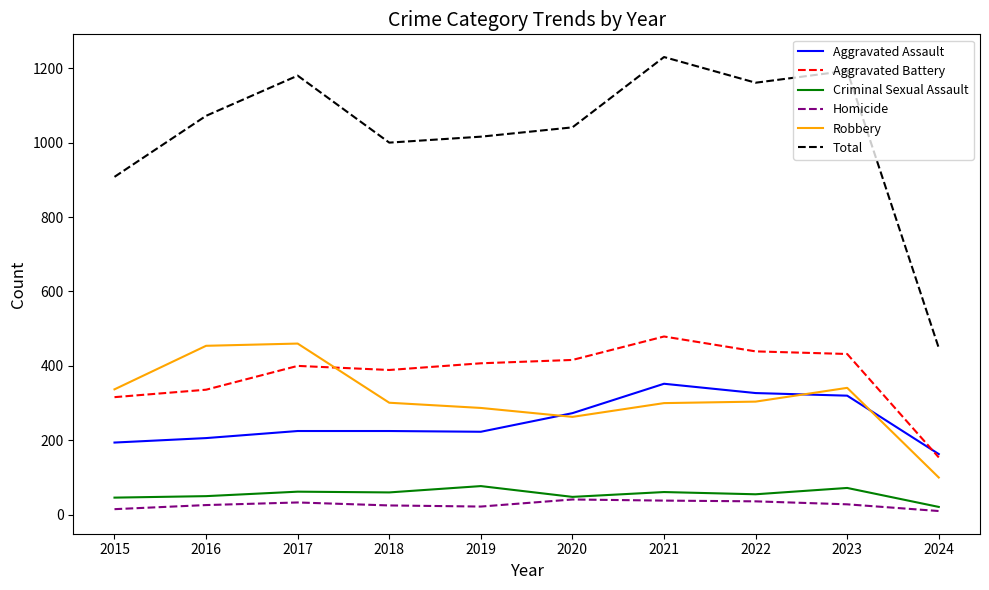

The value of Robbery at 2023 is 208. True or false?

False